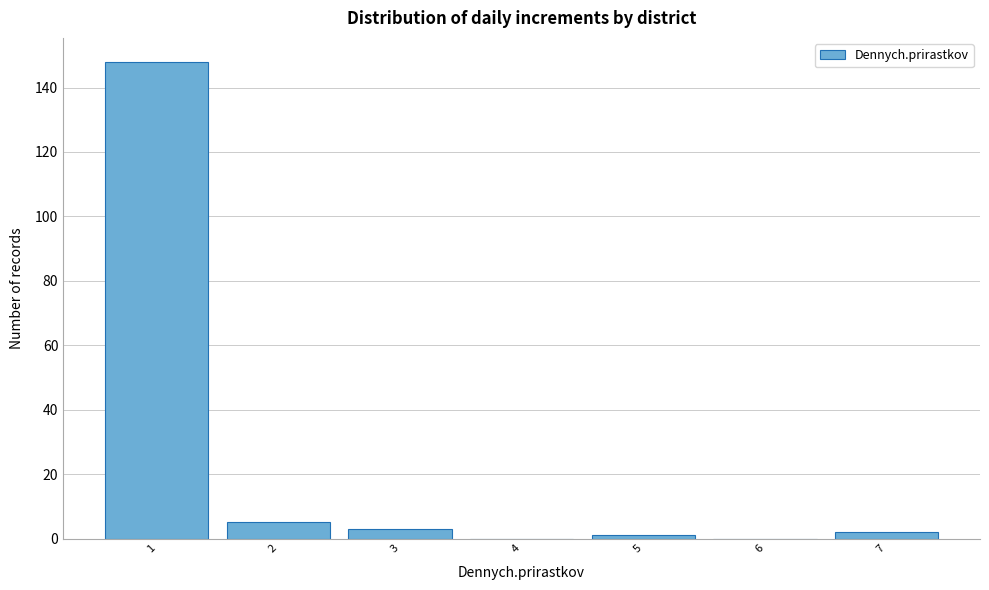

Reading left to right, what are all the values shown in this chart?

1=148	2=5	3=3	4=0	5=1	6=0	7=2